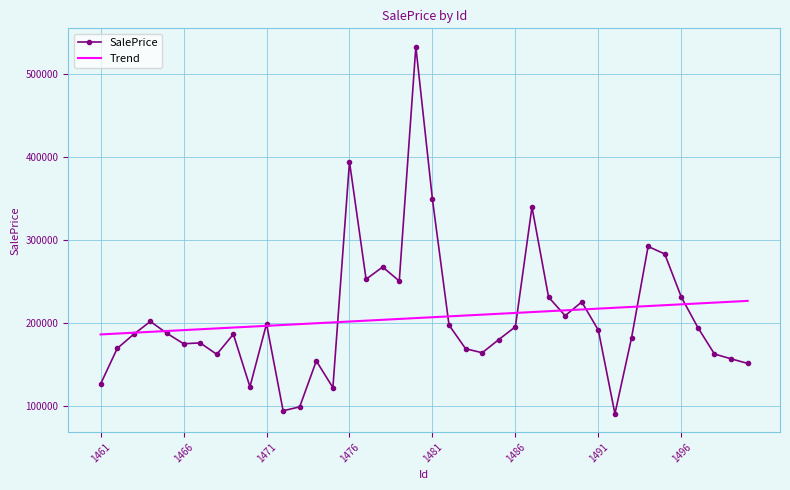

What is the highest value of the Trend series?

226832.3